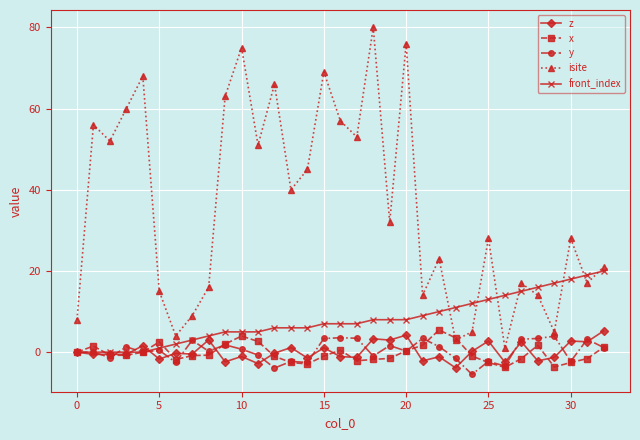

Which series has the largest total across all categories?

isite